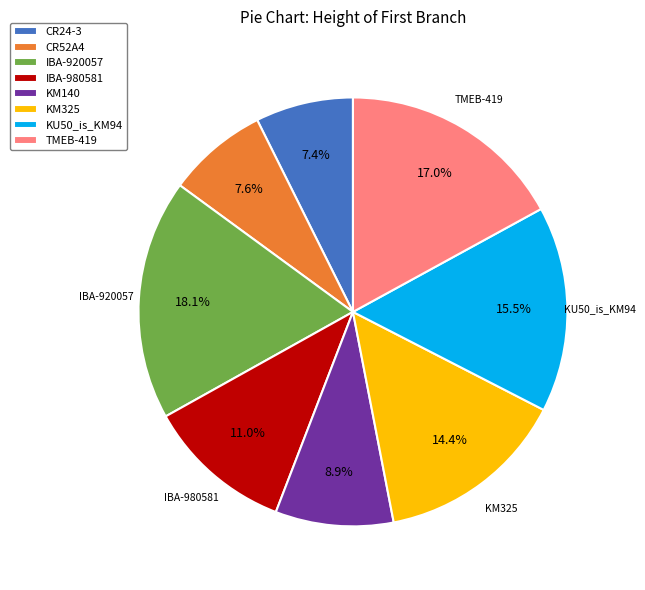

Does CR24-3 represent more than half of the total?

No